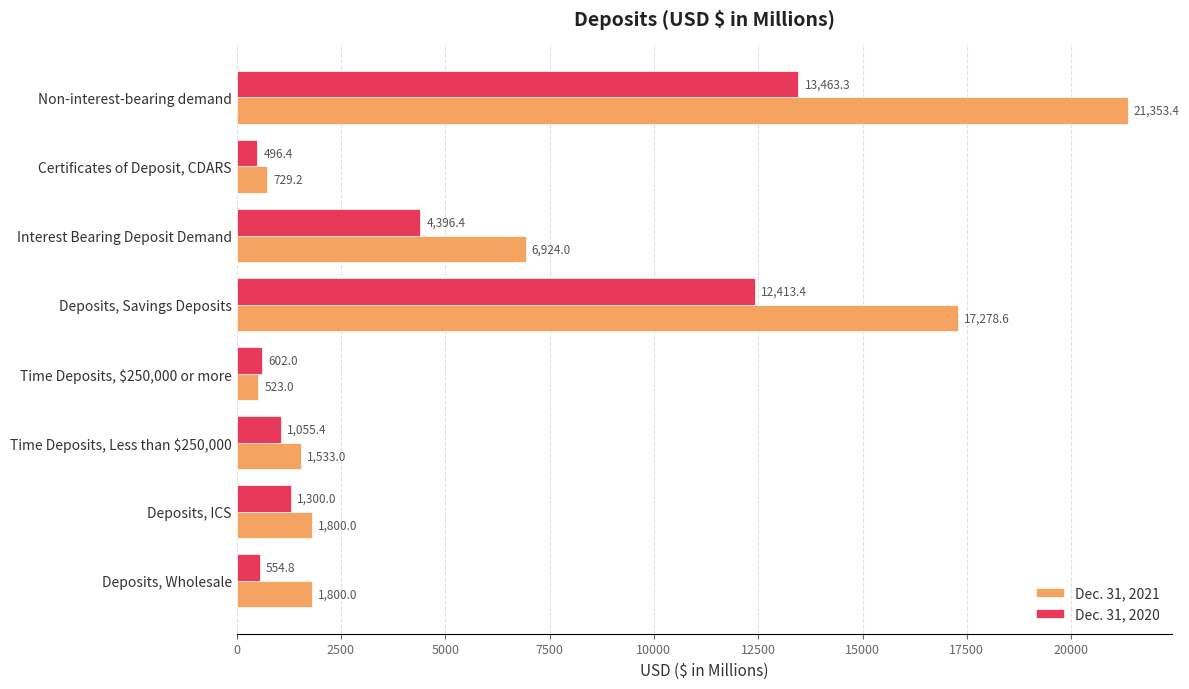

Rank the series at Interest Bearing Deposit Demand from highest to lowest value.

Dec. 31, 2021, Dec. 31, 2020